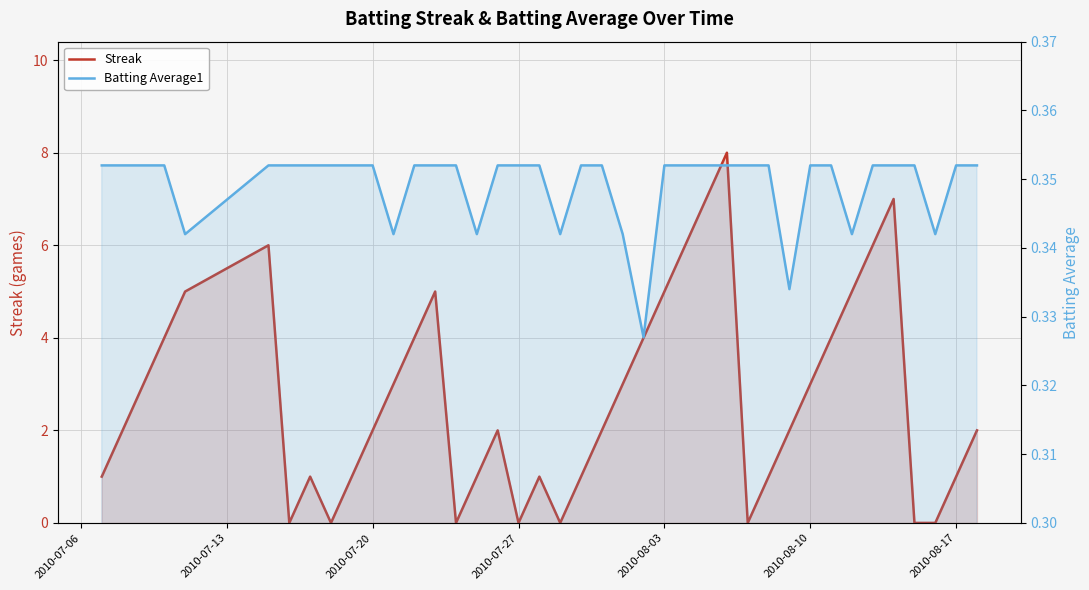

How many values in the Streak series are below 2?

16